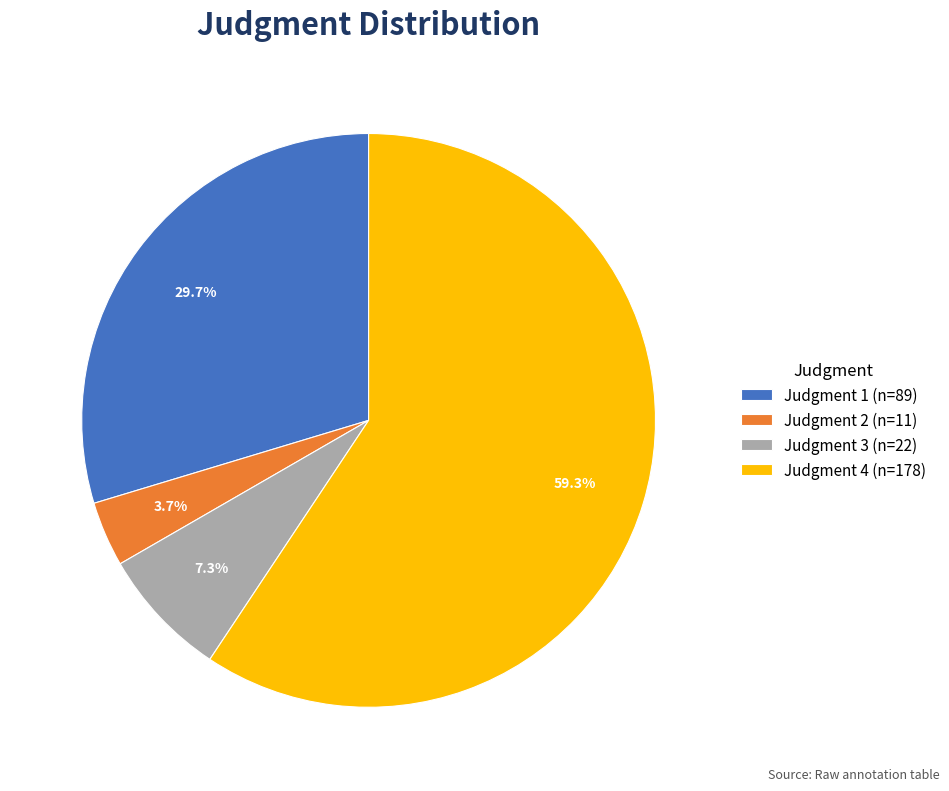

What is the ratio of the value at Judgment 4 (n=178) to the value at Judgment 3 (n=22)?

8.1